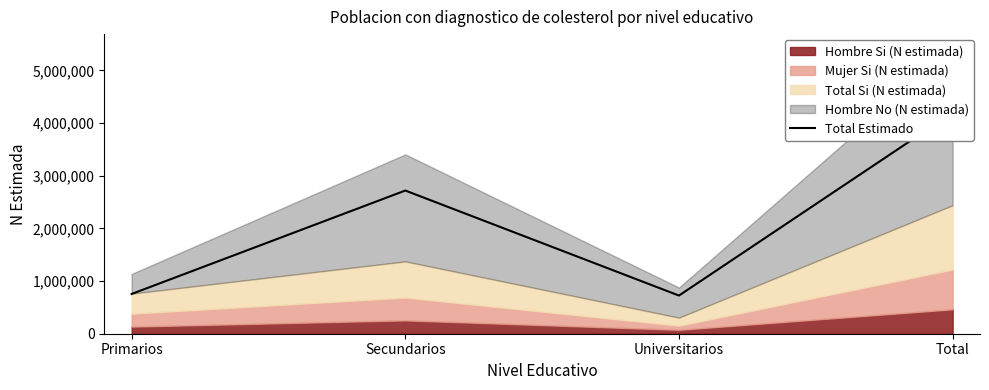

Is it true that the value at Secundarios is 2719837?

True